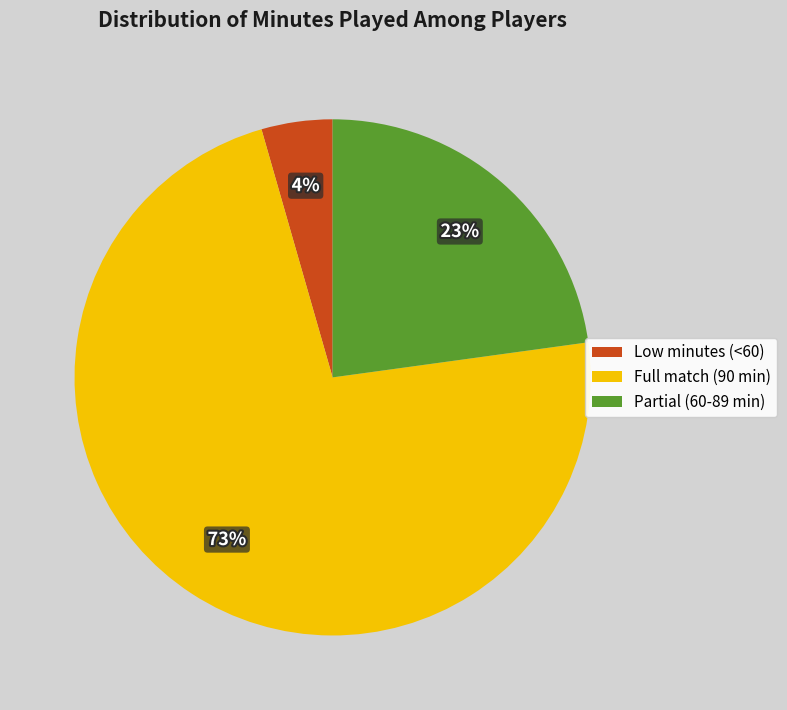

Does any single category account for the majority?

Yes